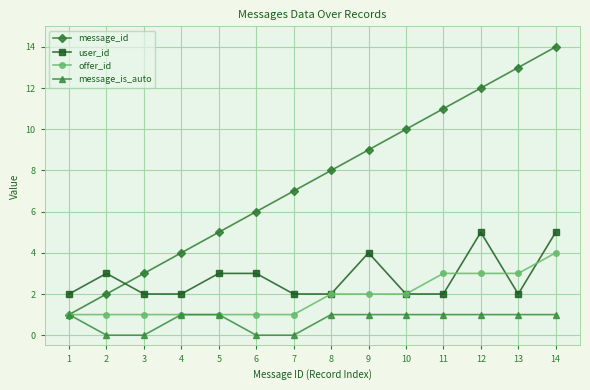

Reading left to right, transcribe all the data shown in this chart.

message_id: 1=1	2=2	3=3	4=4	5=5	6=6	7=7	8=8	9=9	10=10	11=11	12=12	13=13	14=14
user_id: 1=2	2=3	3=2	4=2	5=3	6=3	7=2	8=2	9=4	10=2	11=2	12=5	13=2	14=5
offer_id: 1=1	2=1	3=1	4=1	5=1	6=1	7=1	8=2	9=2	10=2	11=3	12=3	13=3	14=4
message_is_auto: 1=1	2=0	3=0	4=1	5=1	6=0	7=0	8=1	9=1	10=1	11=1	12=1	13=1	14=1